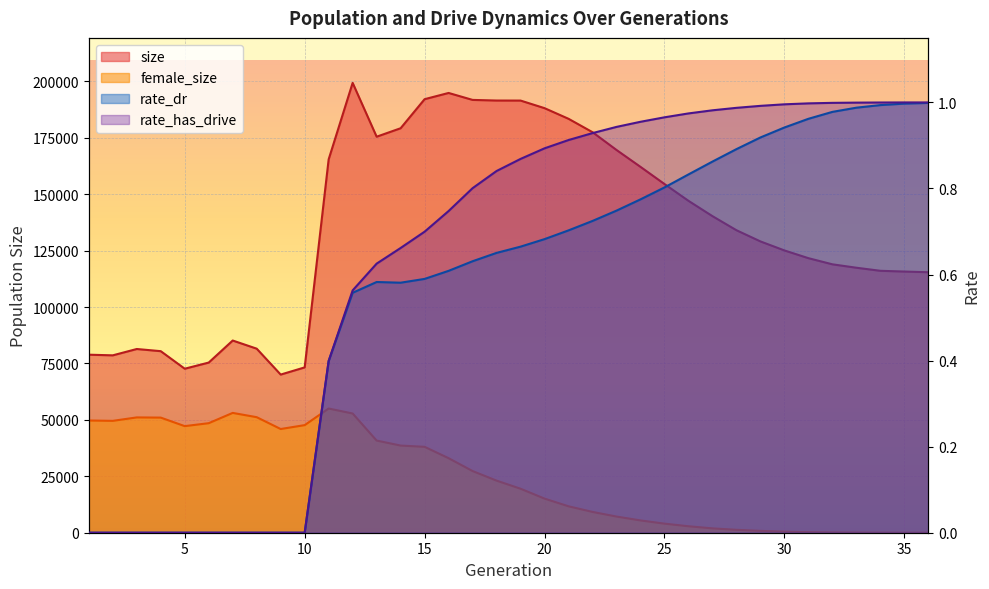

At which category is the sum across all series the highest?

12